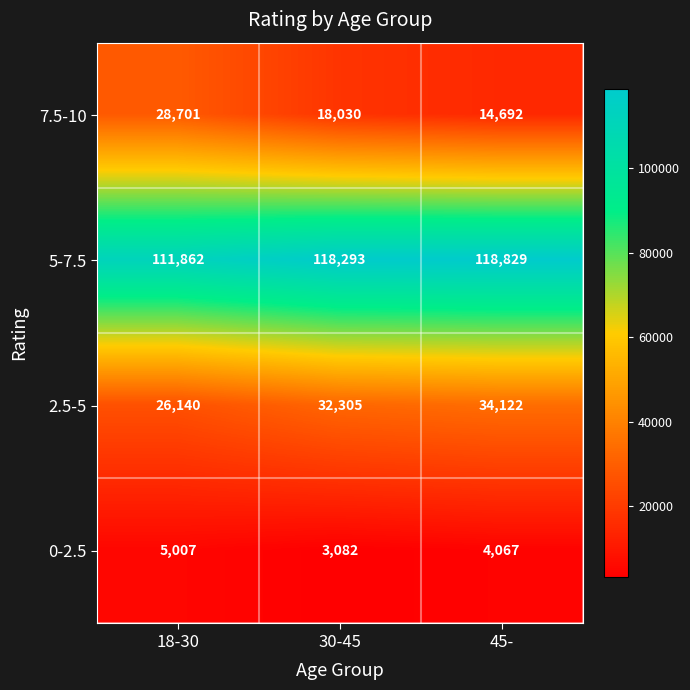

What is the difference between the maximum and minimum values in the 0-2.5 series?

1925